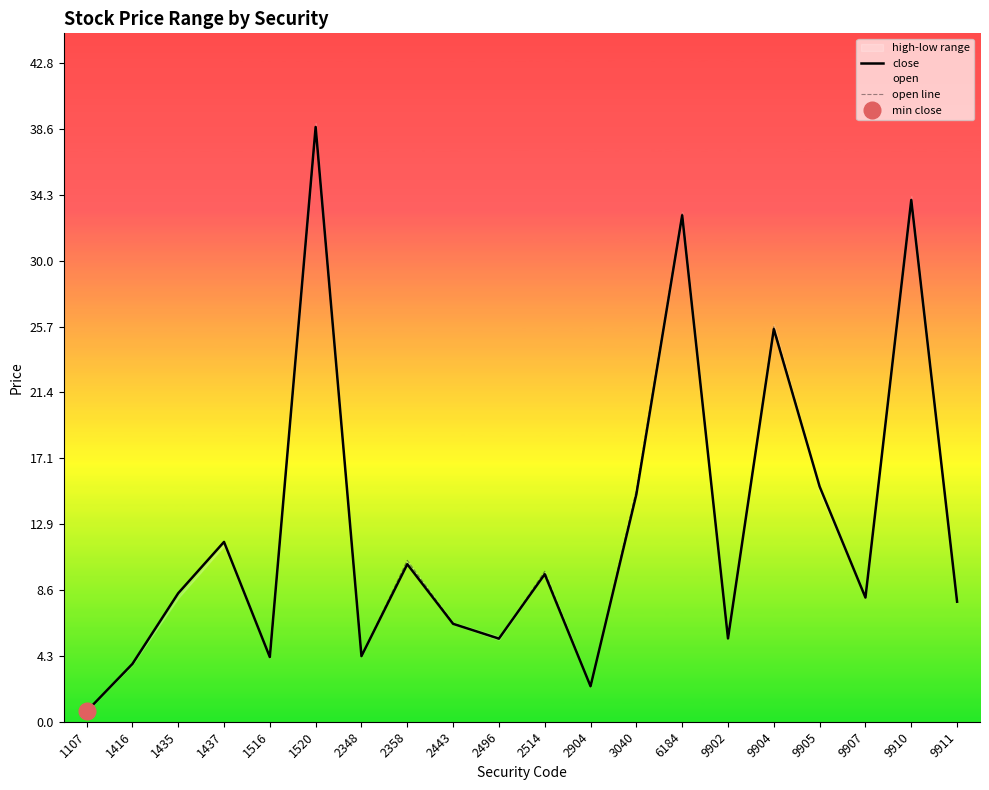

Reading left to right, extract all data points from this chart.

close: 0.7	3.8	8.4	11.7	4.2	38.7	4.3	10.2	6.4	5.4	9.6	2.3	14.8	33.0	5.4	25.6	15.3	8.1	34.0	7.8
open line: 0.7	3.7	8.4	11.7	4.2	38.5	4.3	10.5	6.4	5.4	9.8	2.3	15.1	33.0	5.4	25.7	15.3	8.1	34.0	7.8